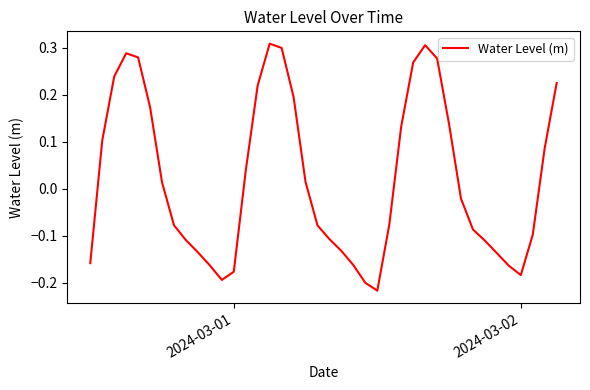

What is the difference between the maximum and minimum values?

0.5